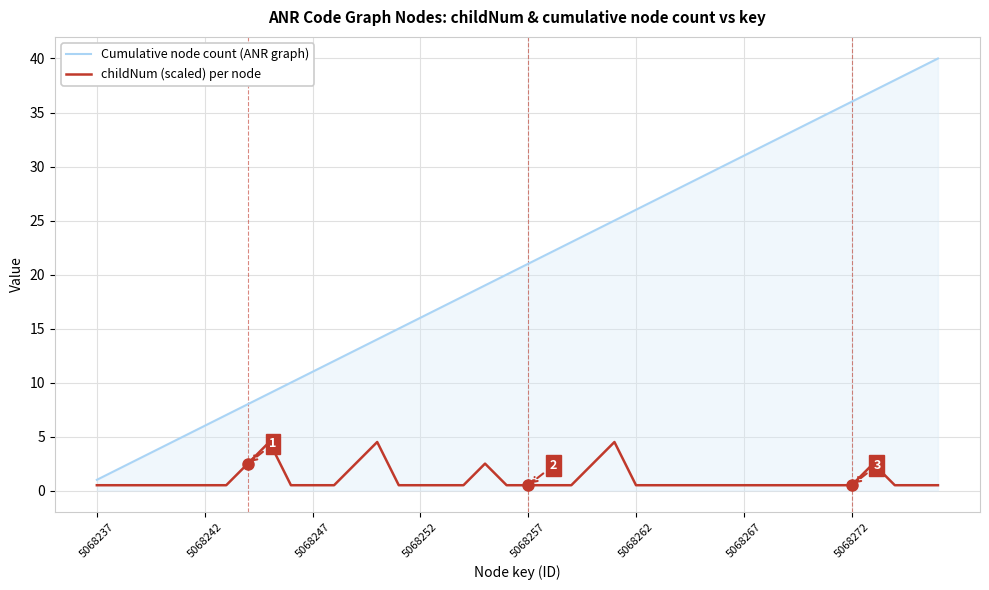

Reading left to right, what are all the values shown in this chart?

Cumulative node count (ANR graph): 1.0	2.0	3.0	4.0	5.0	6.0	7.0	8.0	9.0	10.0	11.0	12.0	13.0	14.0	15.0	16.0	17.0	18.0	19.0	20.0	21.0	22.0	23.0	24.0	25.0	26.0	27.0	28.0	29.0	30.0	31.0	32.0	33.0	34.0	35.0	36.0	37.0	38.0	39.0	40.0
childNum (scaled) per node: 0.5	0.5	0.5	0.5	0.5	0.5	0.5	2.5	4.5	0.5	0.5	0.5	2.5	4.5	0.5	0.5	0.5	0.5	2.5	0.5	0.5	0.5	0.5	2.5	4.5	0.5	0.5	0.5	0.5	0.5	0.5	0.5	0.5	0.5	0.5	0.5	2.5	0.5	0.5	0.5